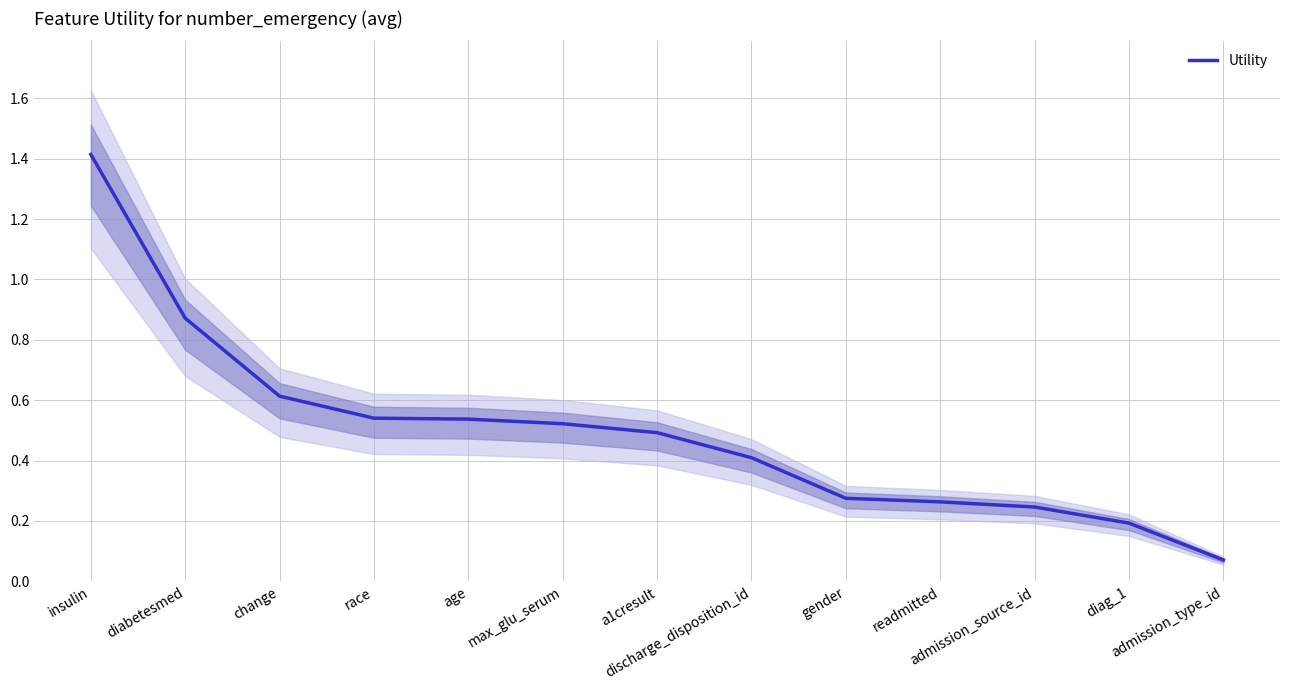

List the labels in order of value, smallest first.

admission_type_id, diag_1, admission_source_id, readmitted, gender, discharge_disposition_id, a1cresult, max_glu_serum, age, race, change, diabetesmed, insulin